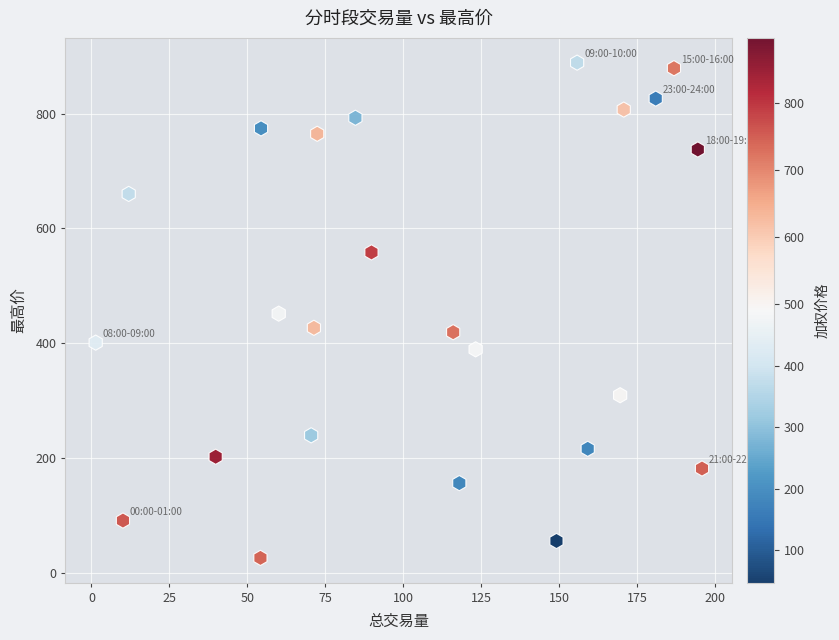

What is the range of Y values (max minus min)?

862.0